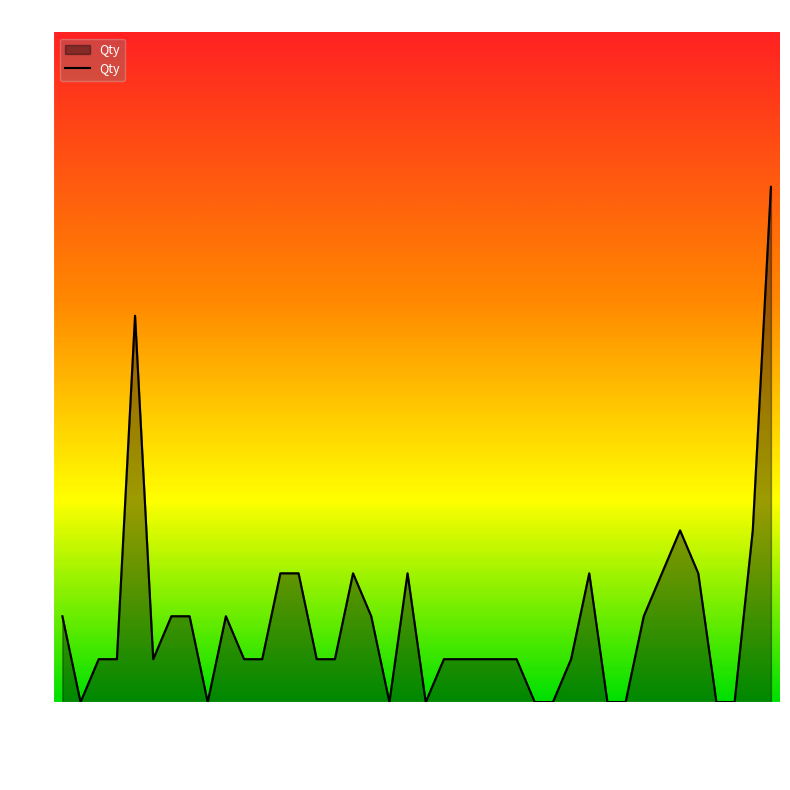

What is the difference between the maximum and minimum values?

12